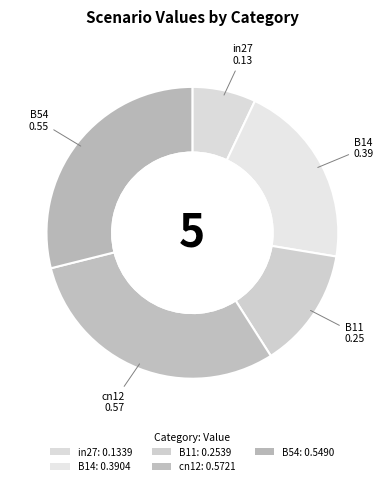

To the nearest percent, what is the difference between the cn12 and B54 slice percentages?

1%